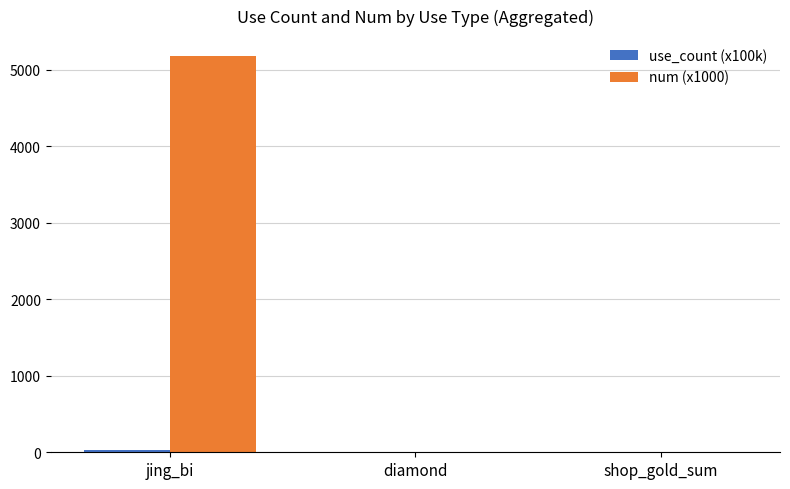

Does the chart contain stacked bars?

No